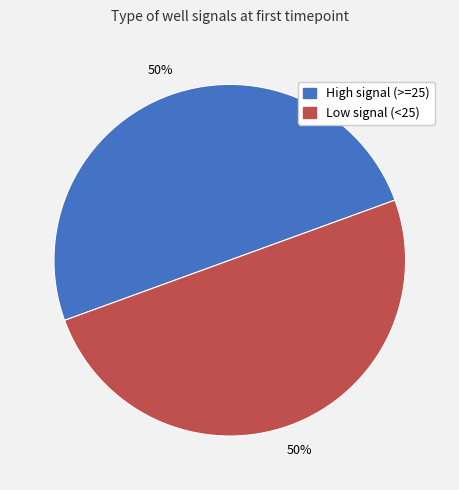

To the nearest percent, what is the average slice percentage?

50%